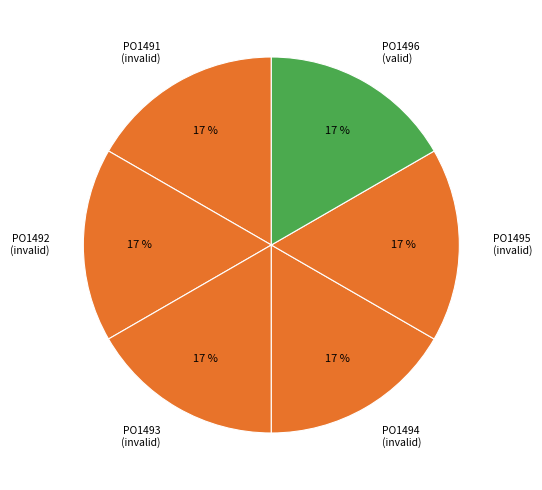

Is there any slice that represents more than half of the pie?

No